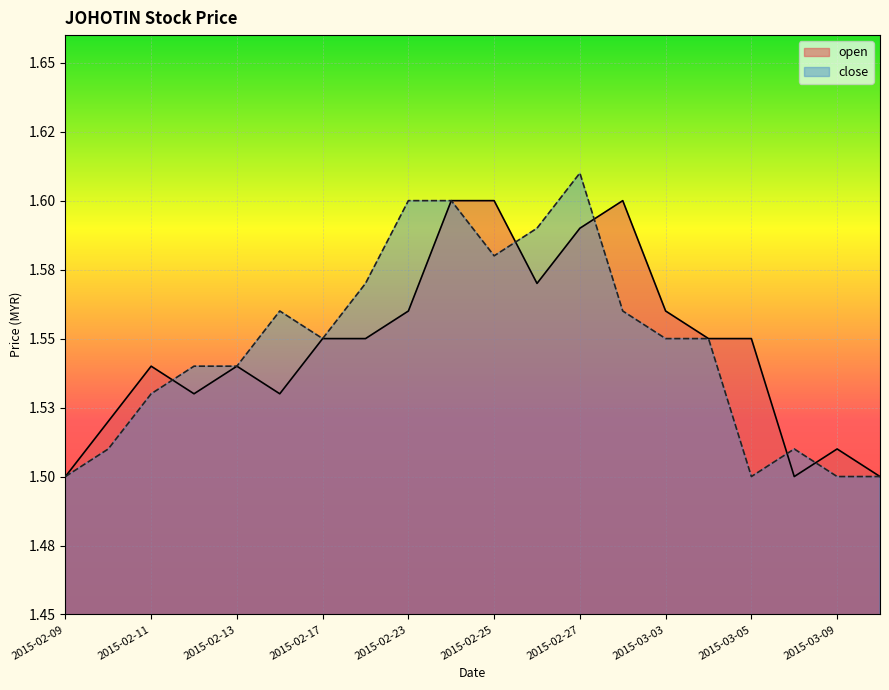

Which series changed the most between 2015-02-10 and 2015-02-25?

open